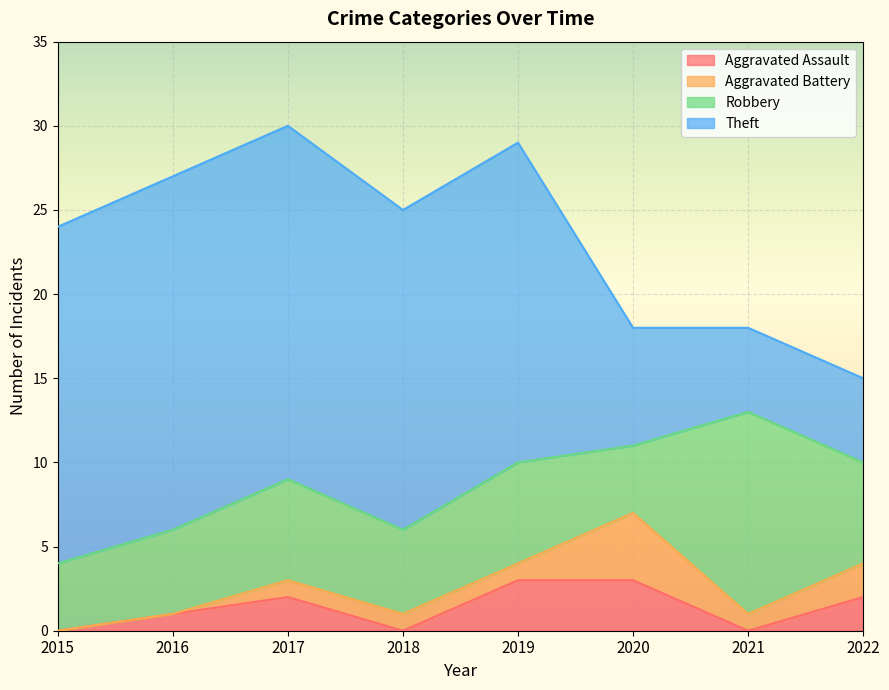

True or false: Aggravated Assault and Robbery intersect in this chart.

False